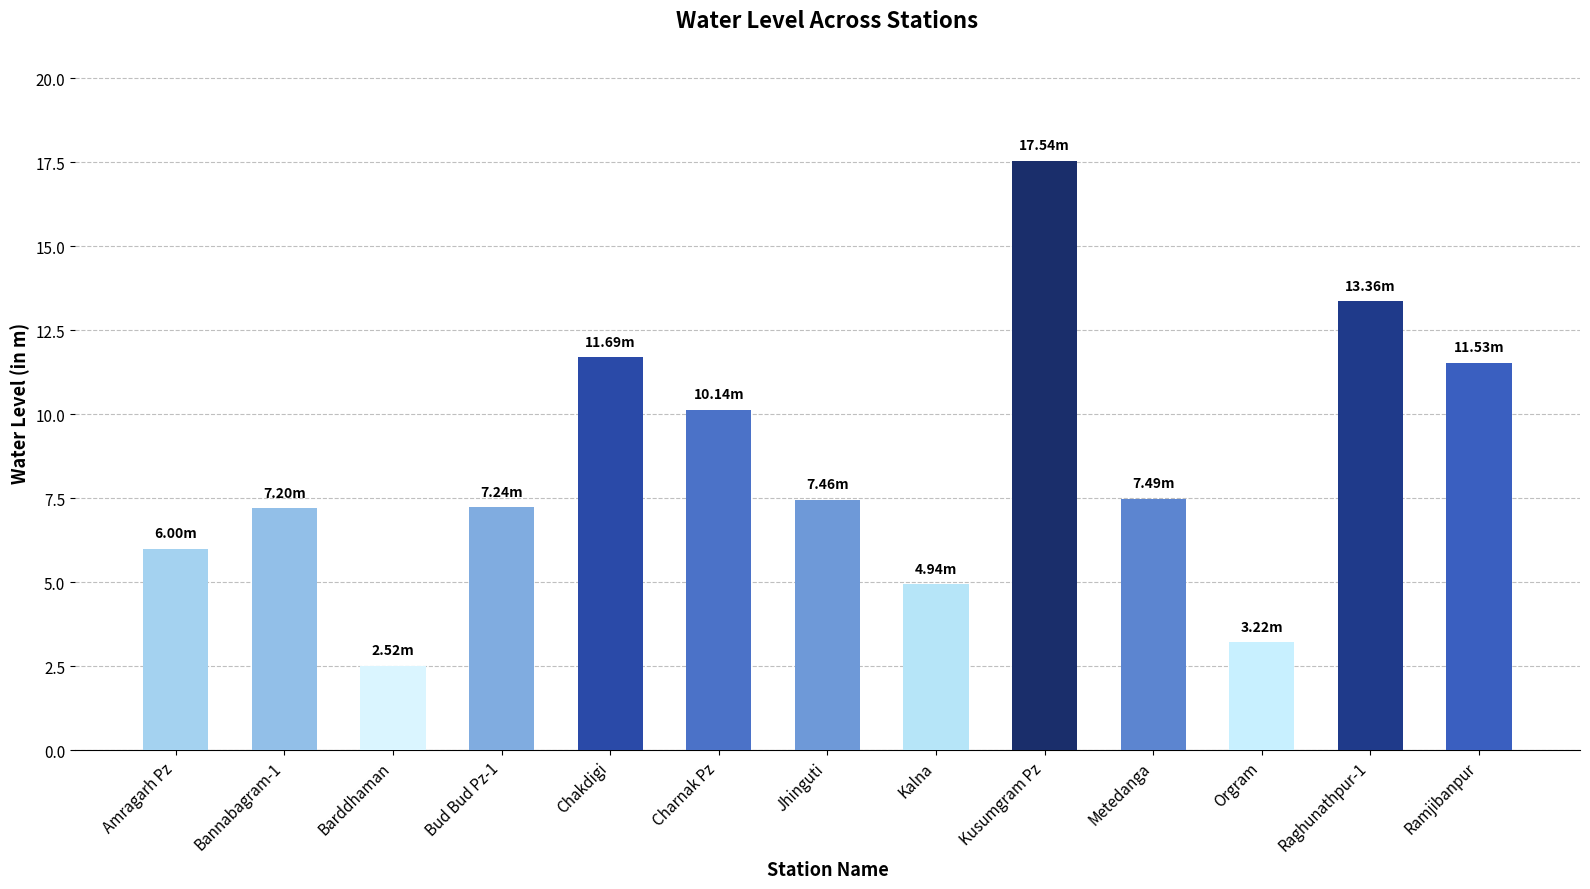

What is the sum of the values at Barddhaman and Kalna?

7.5